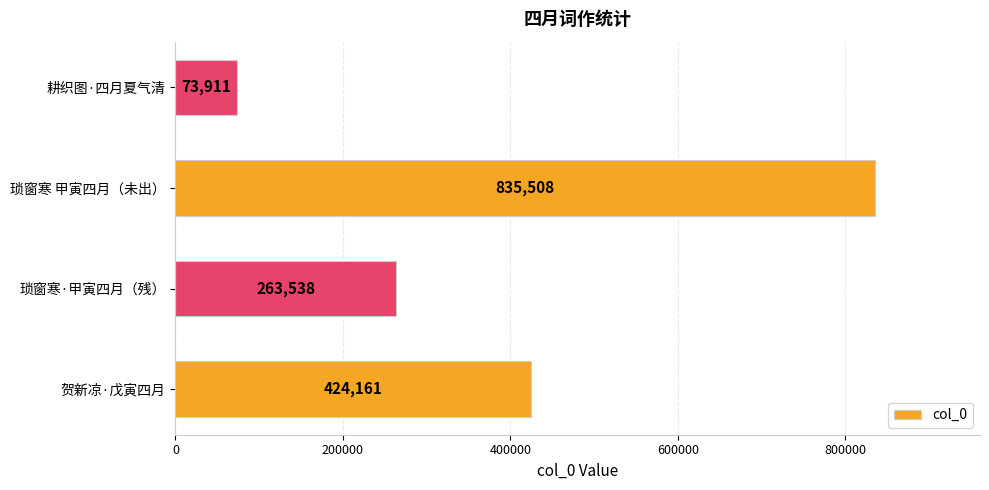

Where is the data nearest to the value 454709?

贺新凉·戊寅四月